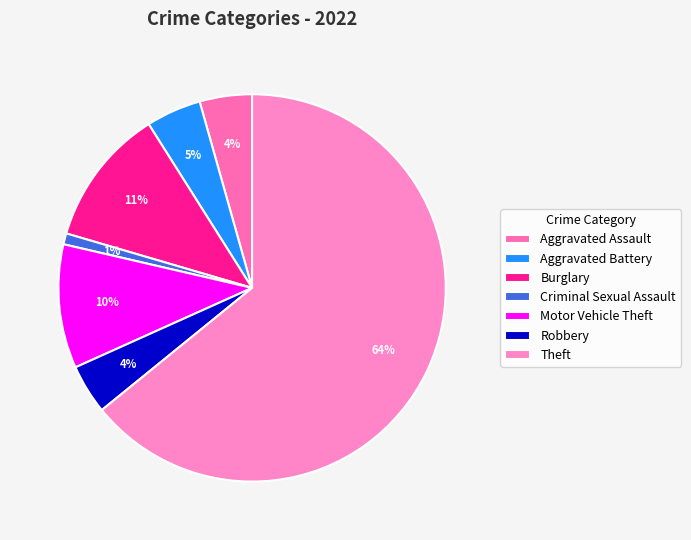

The Motor Vehicle Theft slice represents 4% of the pie. True or false?

False